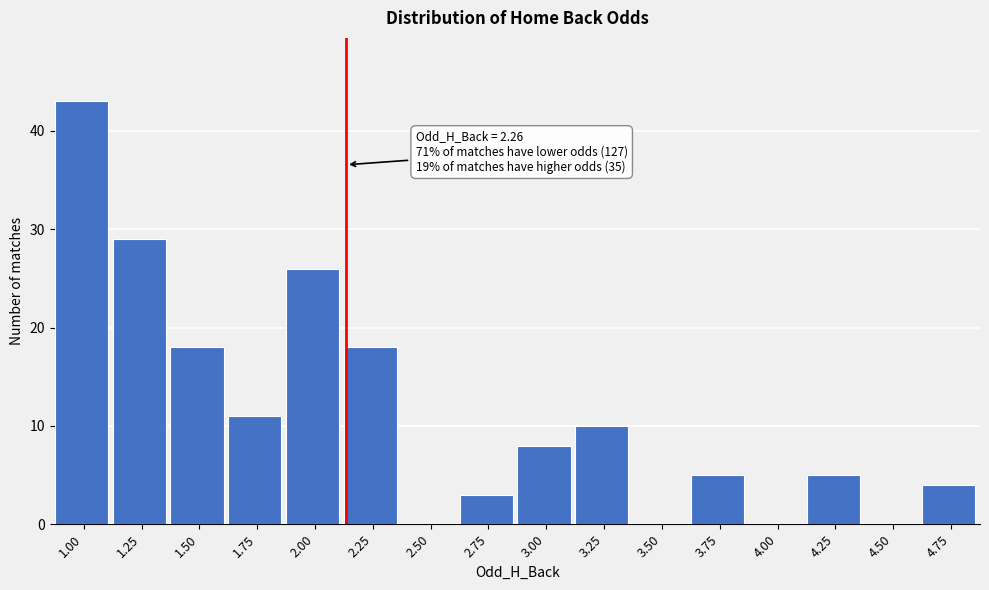

Reading left to right, what are all the values shown in this chart?

1.00=43	1.25=29	1.50=18	1.75=11	2.00=26	2.25=18	2.50=0	2.75=3	3.00=8	3.25=10	3.50=0	3.75=5	4.00=0	4.25=5	4.50=0	4.75=4